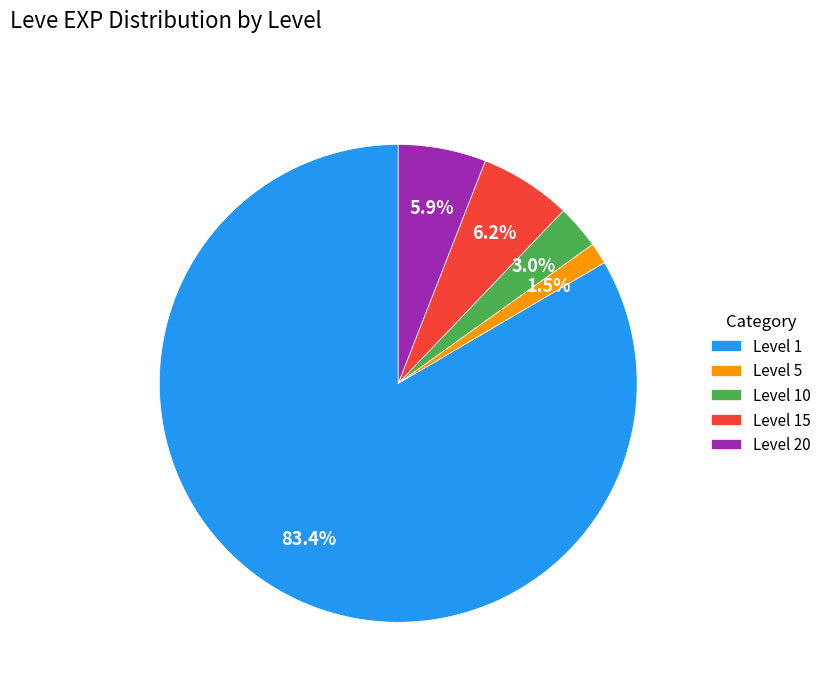

Between Level 1 and Level 20, which is larger?

Level 1